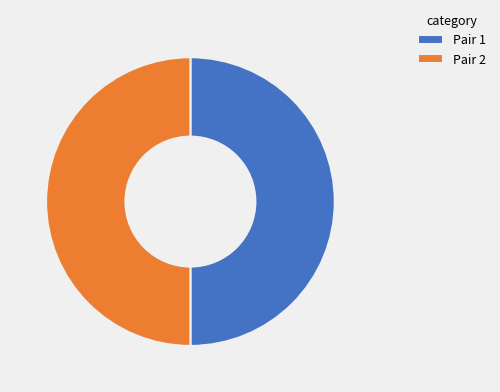

Combined, do Pair 2 and Pair 1 account for over 50%?

Yes